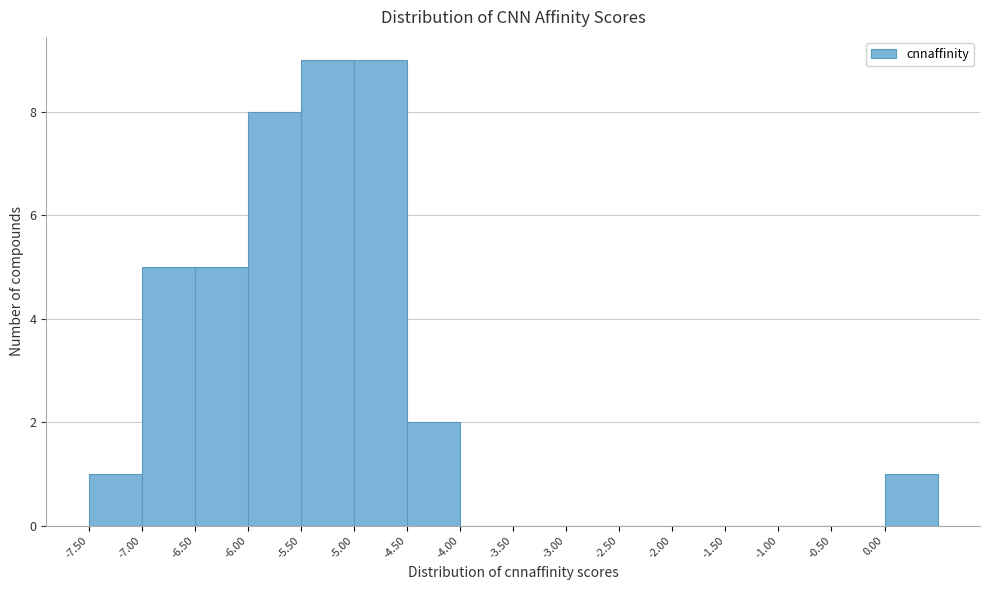

Reading left to right, transcribe this chart: for each bar, give the range it covers on the x-axis and its height. The values are not printed on the chart, so give them approximately, as read against the axis.

-7.5 to -7.0: 1
-7.0 to -6.5: 5
-6.5 to -6.0: 5
-6.0 to -5.5: 8
-5.5 to -5.0: 9
-5.0 to -4.5: 9
-4.5 to -4.0: 2
-4.0 to -3.5: 0
-3.5 to -3.0: 0
-3.0 to -2.5: 0
-2.5 to -2.0: 0
-2.0 to -1.5: 0
-1.5 to -1.0: 0
-1.0 to -0.5: 0
-0.5 to 0.0: 0
0.0 to 0.5: 1